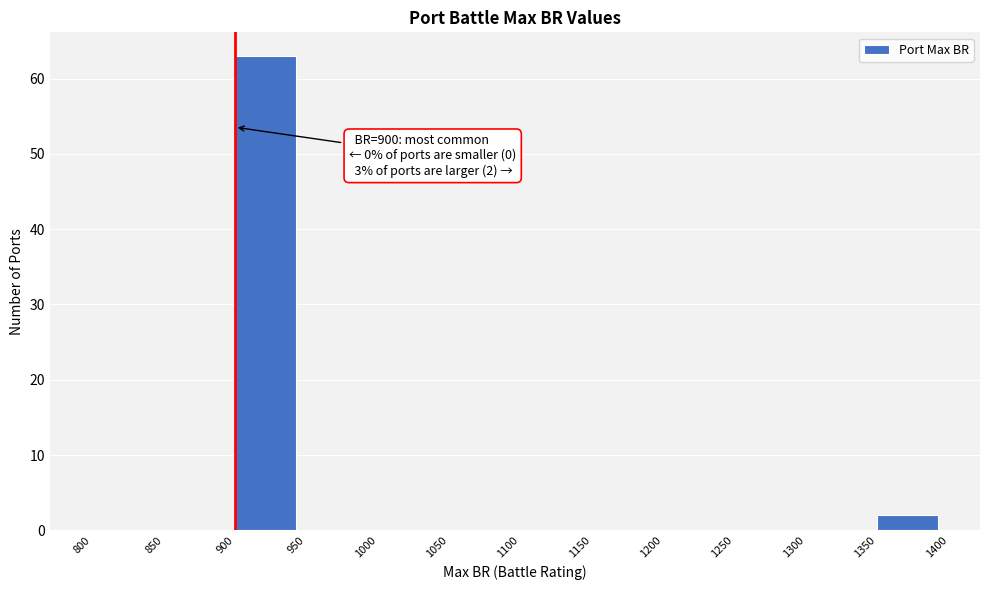

Which range on the x-axis has the tallest bar?

900 to 950